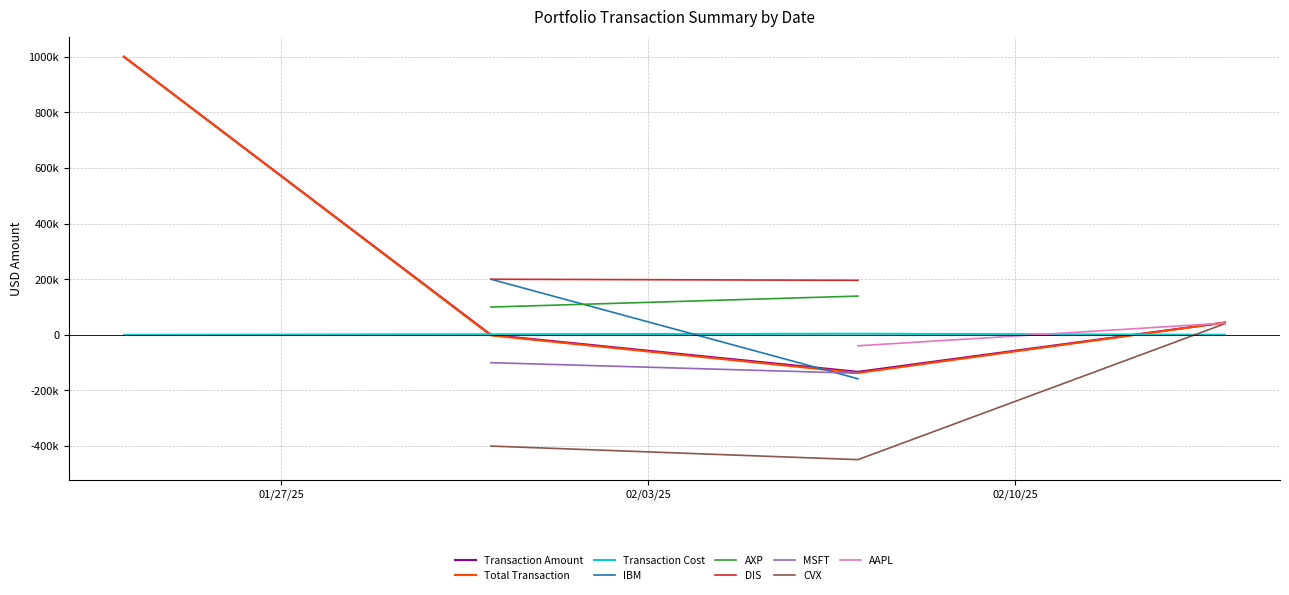

What is the total value across all series at 10?

-818348.4